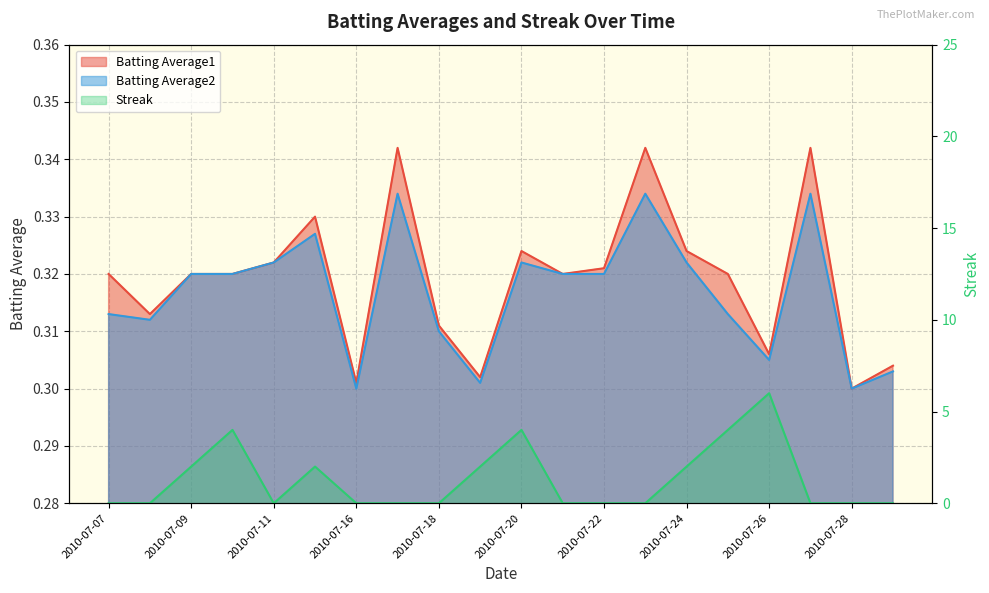

Rank the series by their maximum value, from lowest to highest.

Batting Average2, Batting Average1, Streak